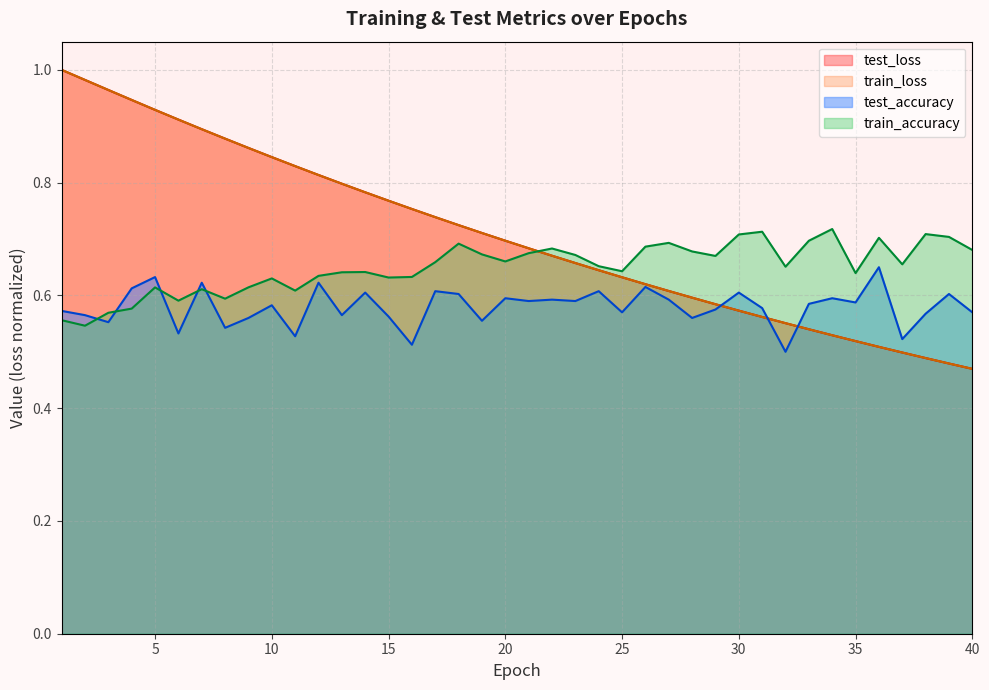

True or false: test_loss has more than 1 points higher than both neighbors.

False